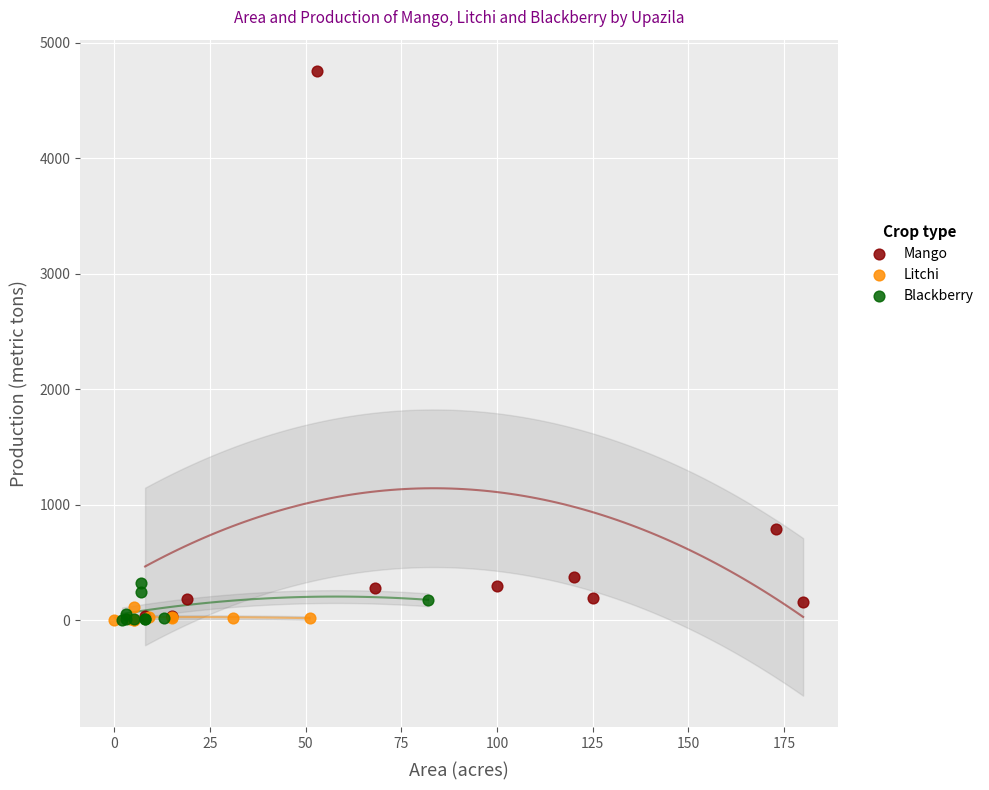

Which series has the widest spread of Y values?

Mango